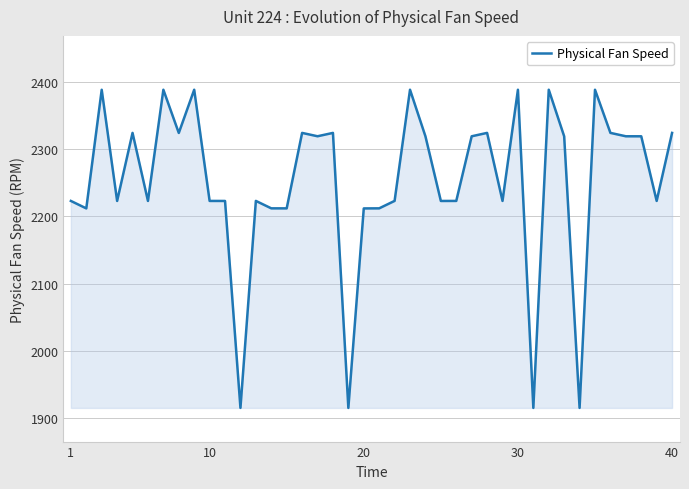

What is the difference between the maximum and minimum values?

472.9